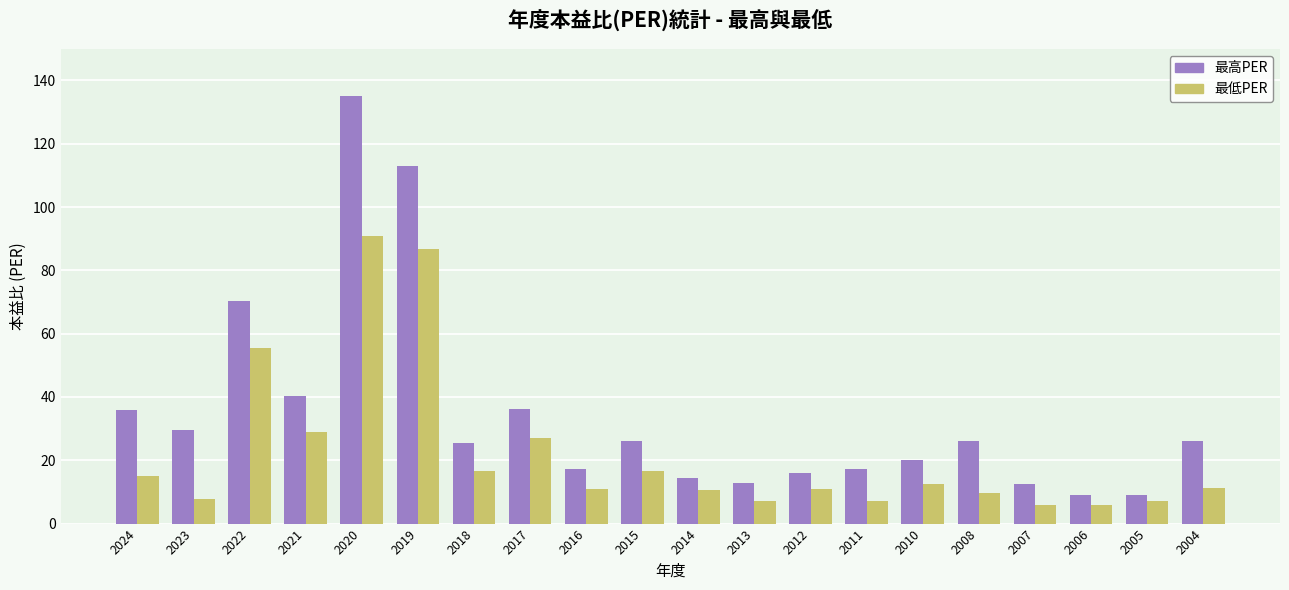

Which category has the highest value in the 最高PER series?

2020